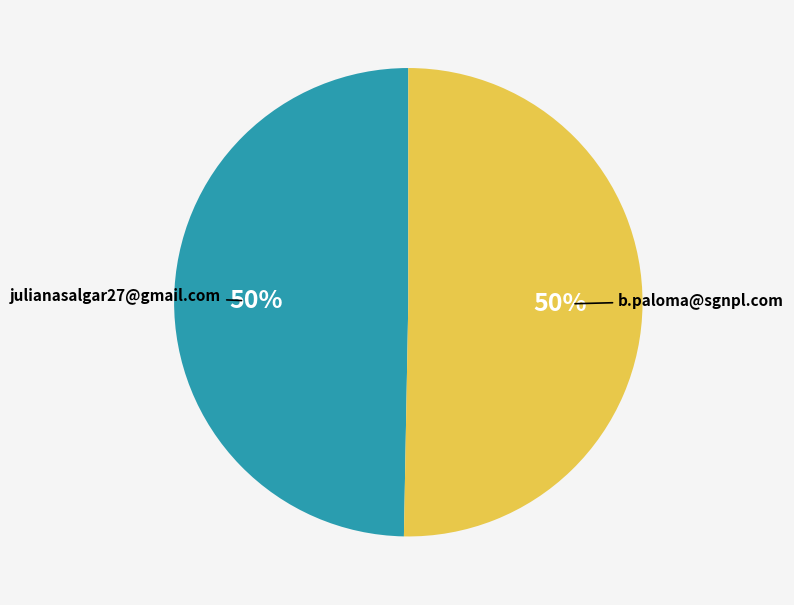

To the nearest percent, what is the average slice percentage?

50%